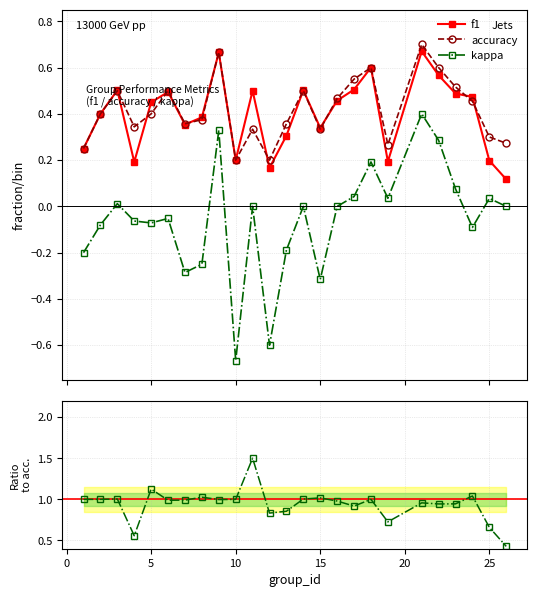

True or false: kappa and accuracy intersect in this chart.

False